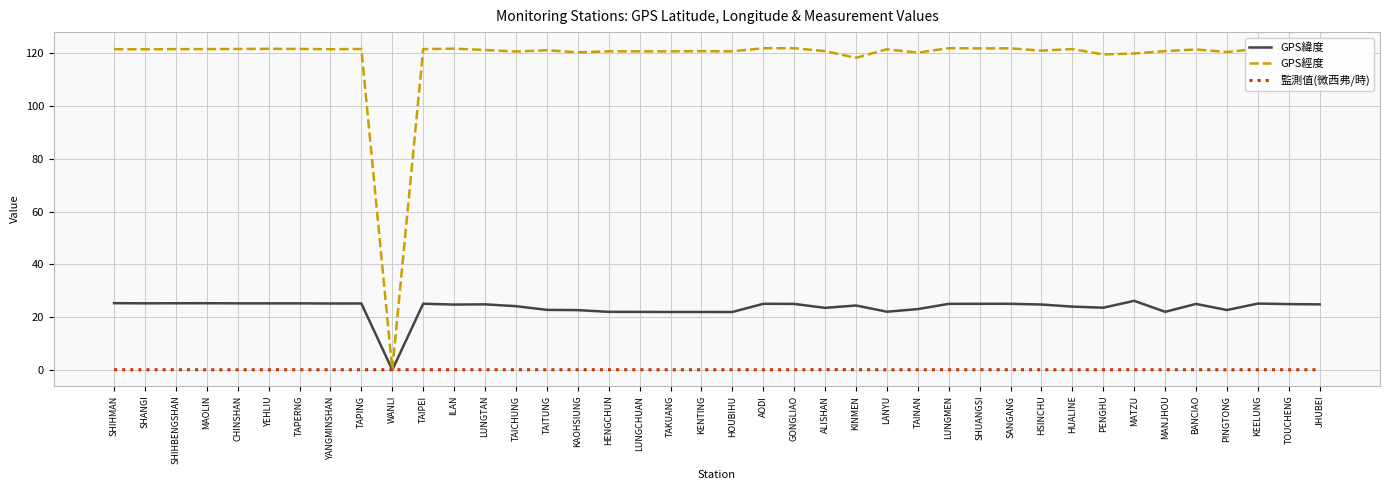

Rank the series by their maximum value, from lowest to highest.

監測值(微西弗/時), GPS緯度, GPS經度